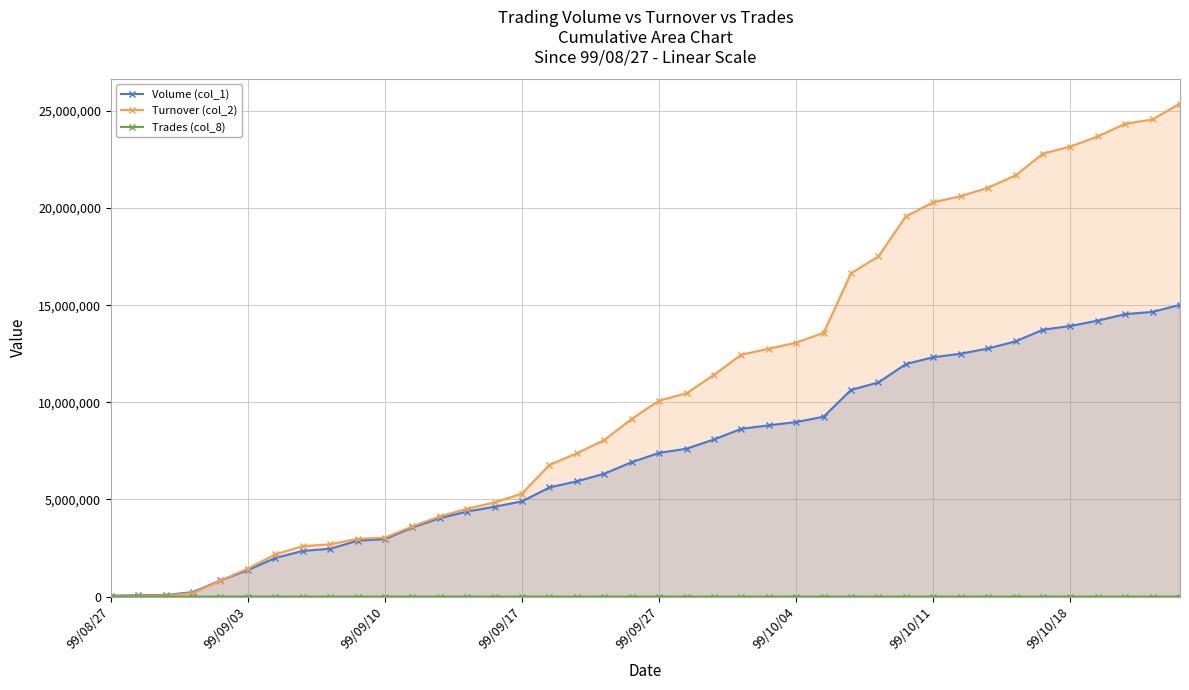

What is the maximum value shown in the chart?

25378410